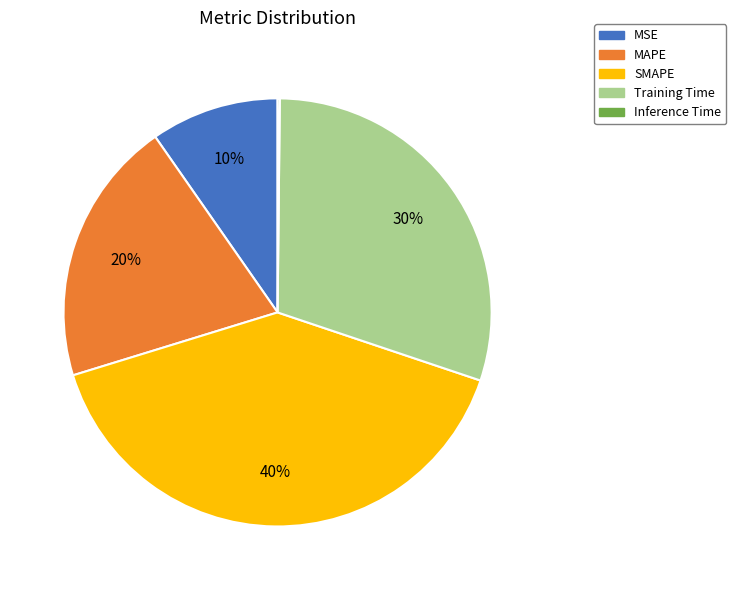

What is the largest slice in the pie chart?

SMAPE